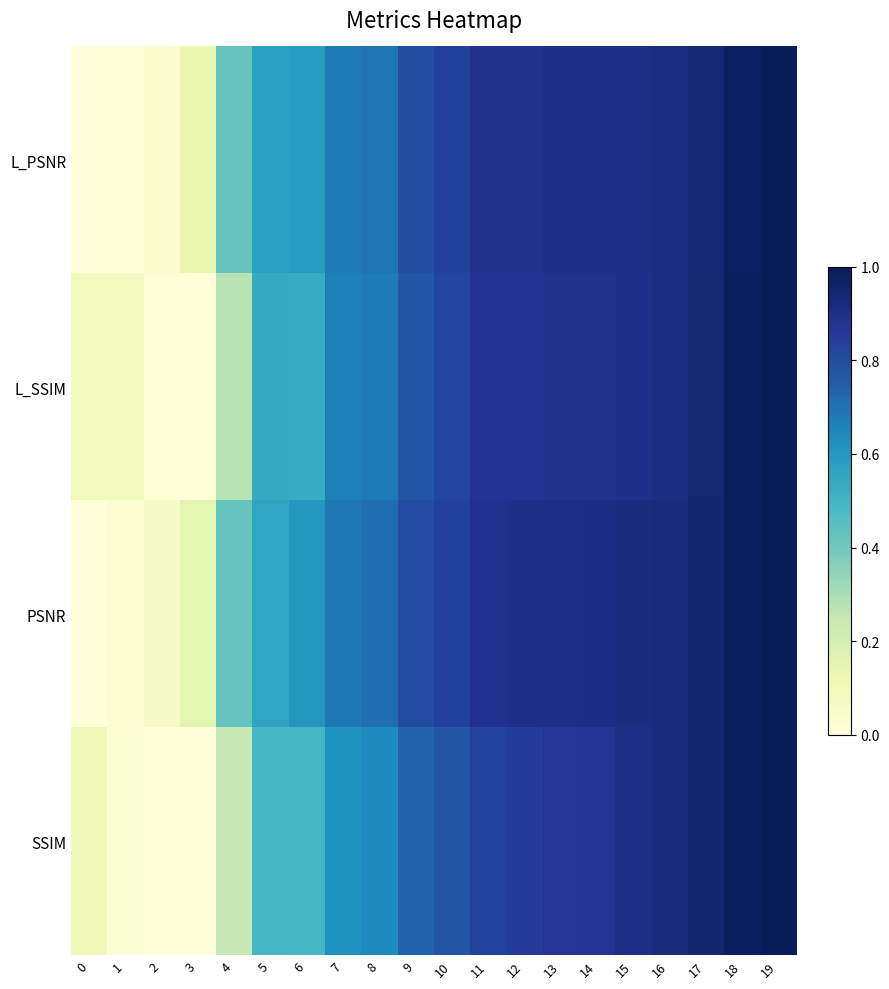

Reading left to right, what are all the values shown in this chart?

L_PSNR: 0=0.0	1=0.0	2=0.0	3=0.1	4=0.4	5=0.6	6=0.6	7=0.7	8=0.7	9=0.8	10=0.8	11=0.9	12=0.9	13=0.9	14=0.9	15=0.9	16=0.9	17=0.9	18=1.0	19=1.0
L_SSIM: 0=0.1	1=0.1	2=0.0	3=0.0	4=0.3	5=0.5	6=0.5	7=0.7	8=0.7	9=0.8	10=0.8	11=0.9	12=0.9	13=0.9	14=0.9	15=0.9	16=0.9	17=0.9	18=1.0	19=1.0
PSNR: 0=0.0	1=0.0	2=0.1	3=0.2	4=0.4	5=0.6	6=0.6	7=0.7	8=0.7	9=0.8	10=0.8	11=0.9	12=0.9	13=0.9	14=0.9	15=0.9	16=0.9	17=0.9	18=1.0	19=1.0
SSIM: 0=0.1	1=0.0	2=0.0	3=0.0	4=0.3	5=0.5	6=0.5	7=0.6	8=0.6	9=0.7	10=0.8	11=0.8	12=0.8	13=0.9	14=0.9	15=0.9	16=0.9	17=1.0	18=1.0	19=1.0